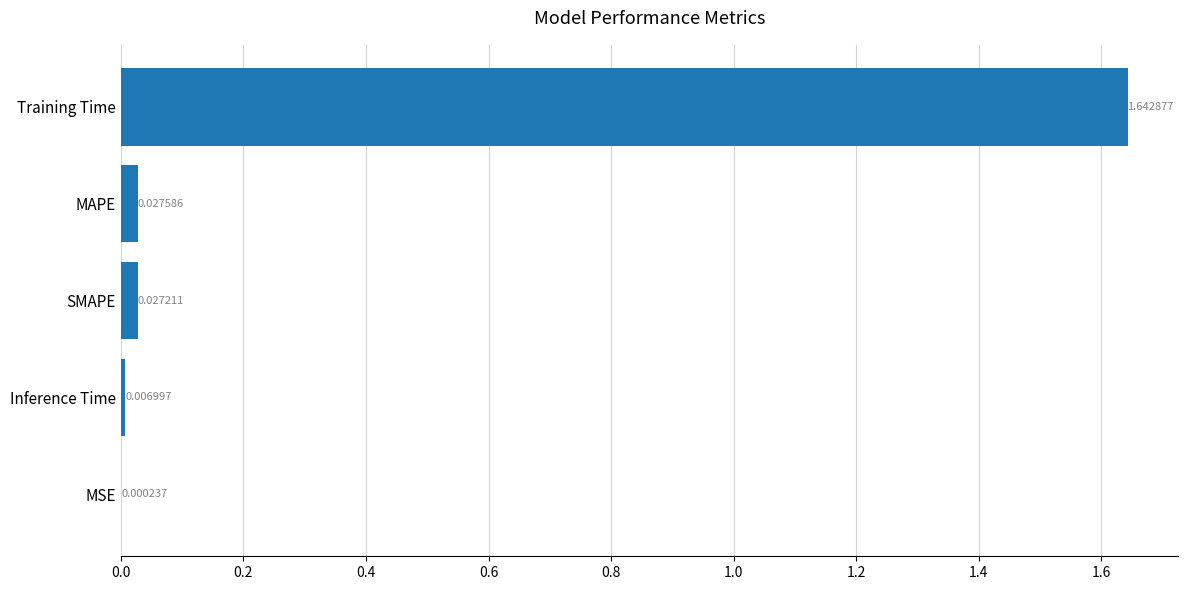

What is the change in value from Training Time to Inference Time?

-1.6